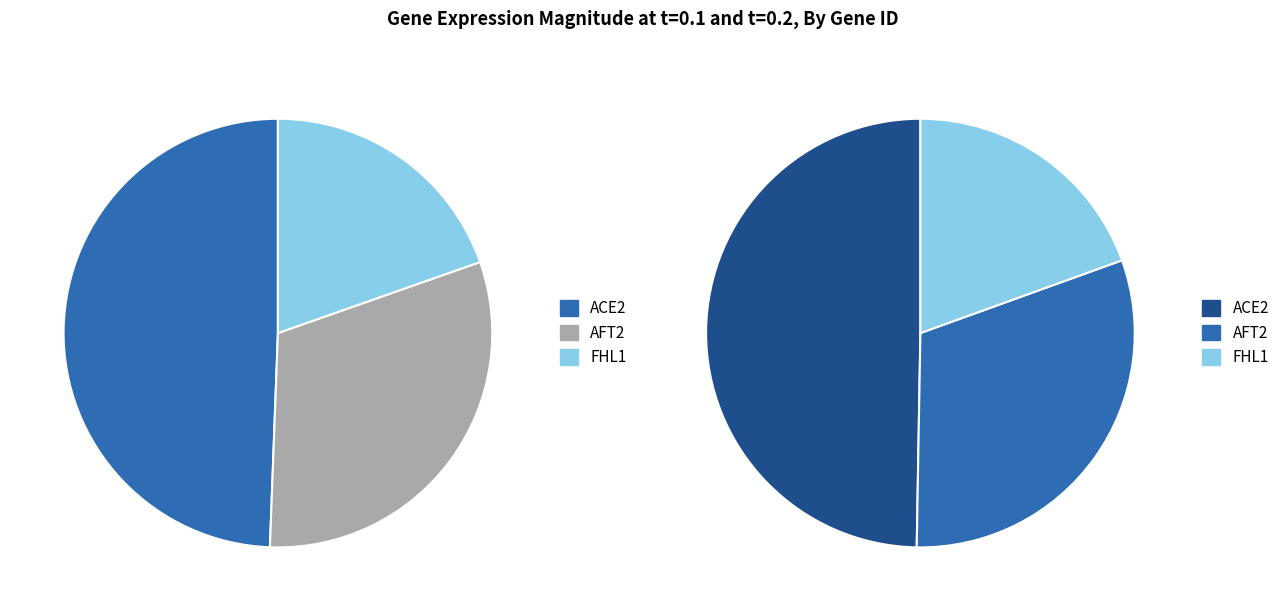

To the nearest percent, what is the combined percentage of AFT2 and ACE2?

80%